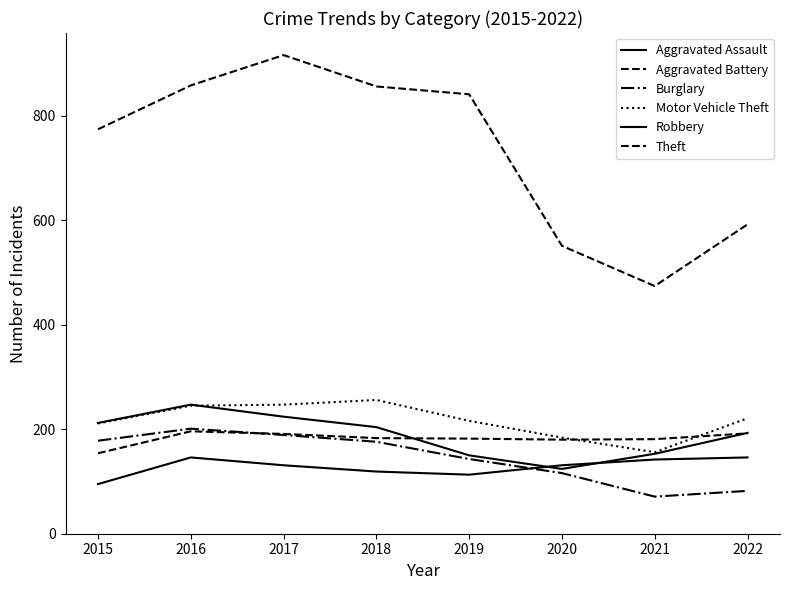

True or false: Aggravated Battery and Theft intersect in this chart.

False